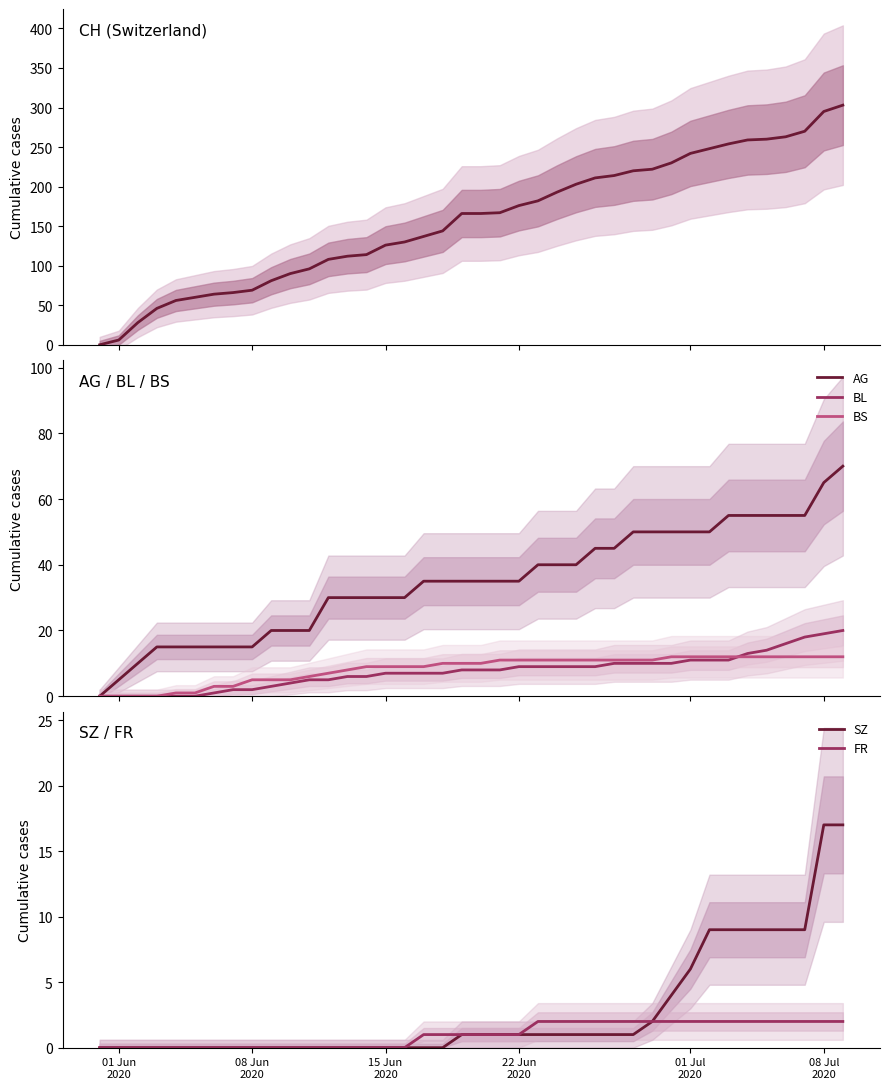

What is the value of the CH point at the 10th from the left?

81